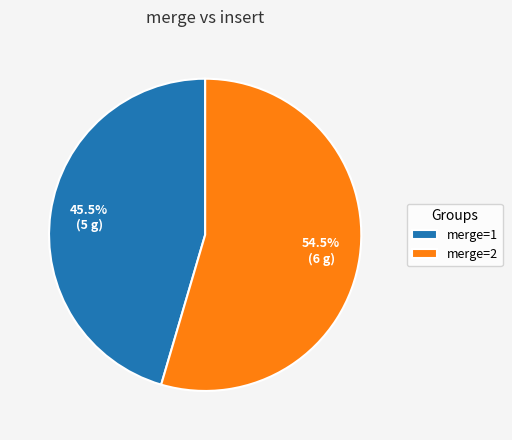

Which category has the biggest portion of the pie?

merge=2